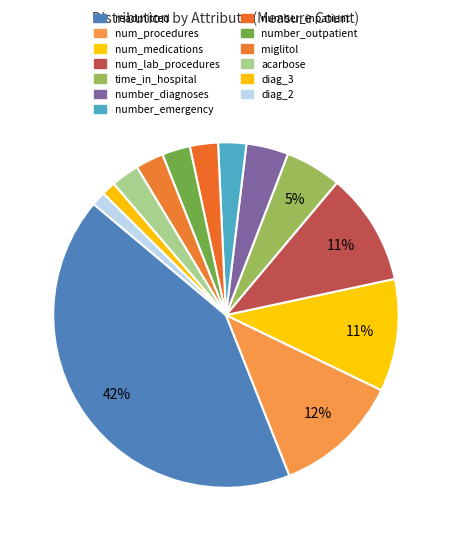

How many slices are in this pie chart?

13